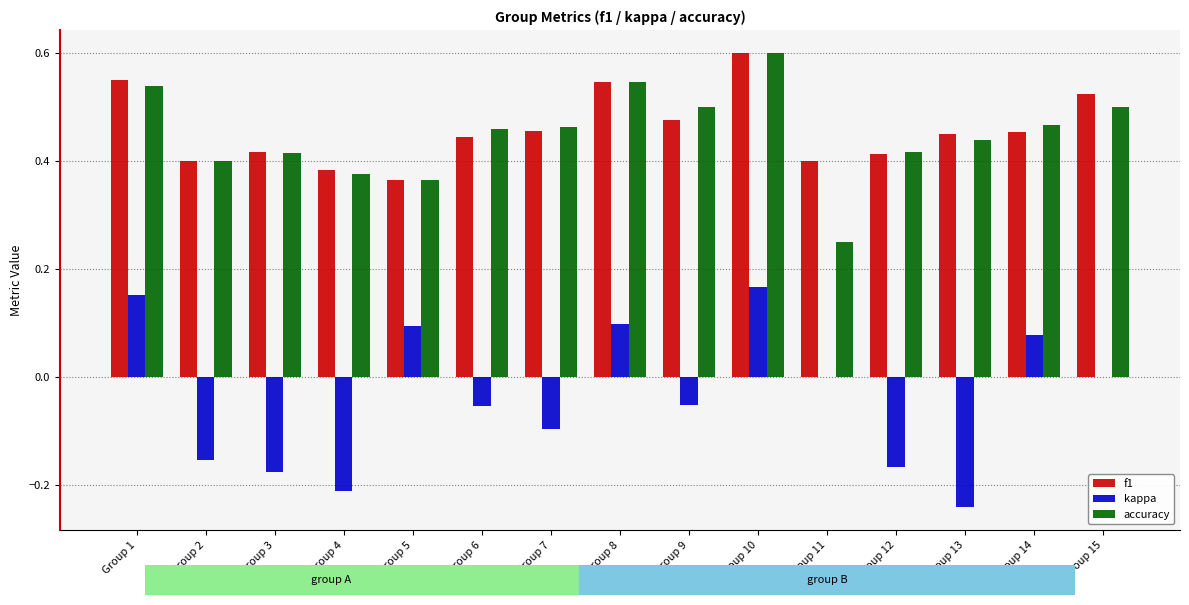

What is the greatest value displayed?

0.6